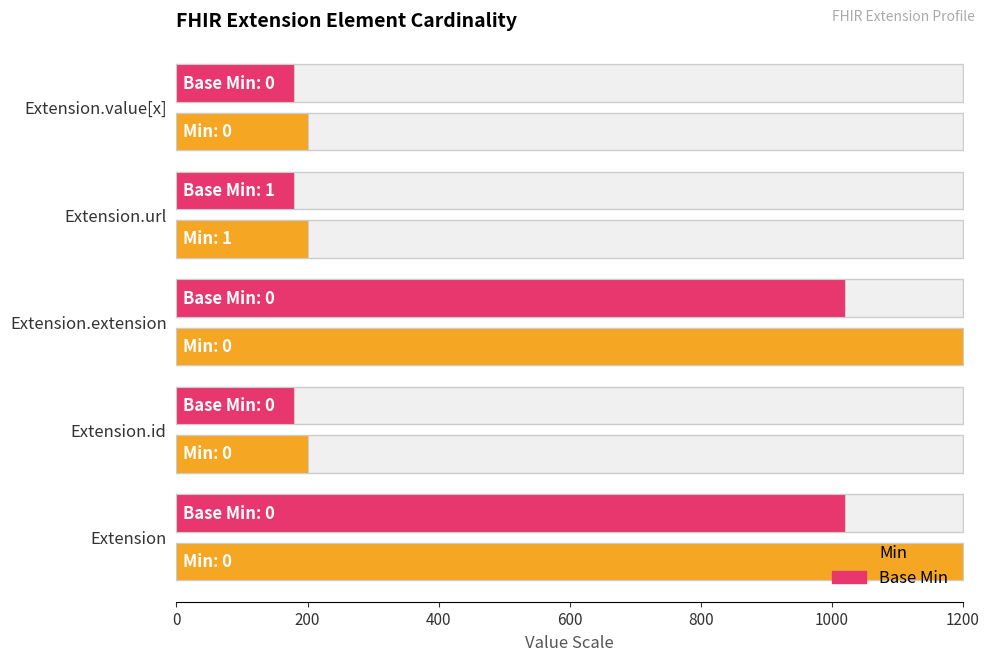

What is the difference between the maximum and minimum values in the Min series?

1